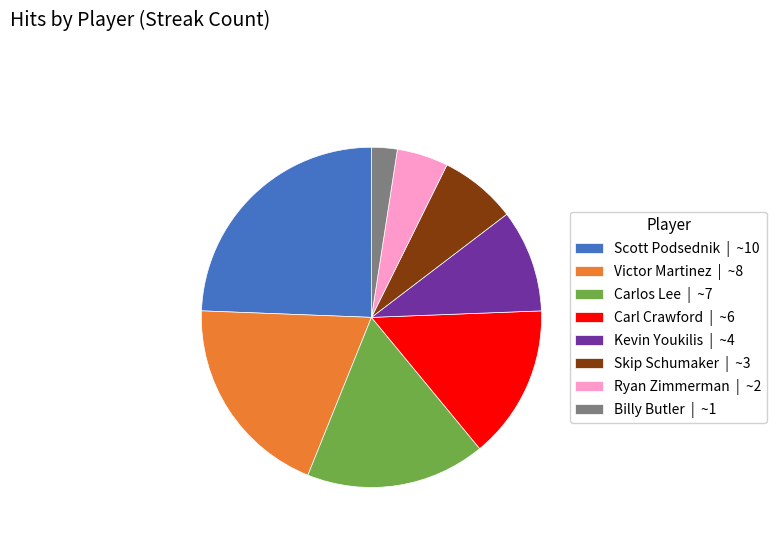

The Kevin Youkilis | ~4 slice represents 10% of the pie. True or false?

True